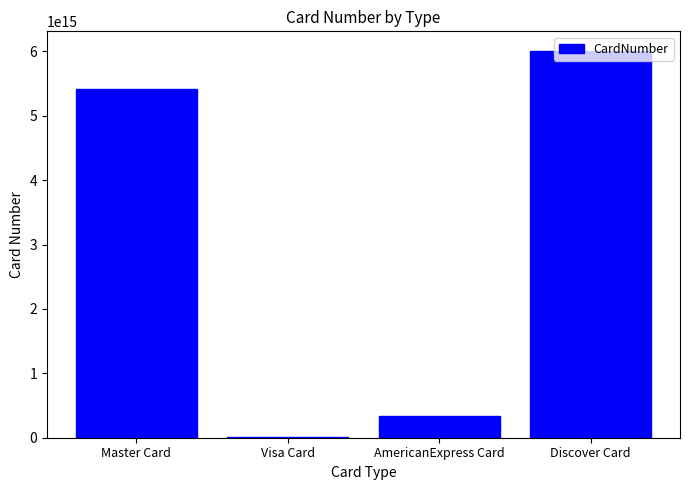

Which has a higher value, Discover Card or Visa Card?

Discover Card